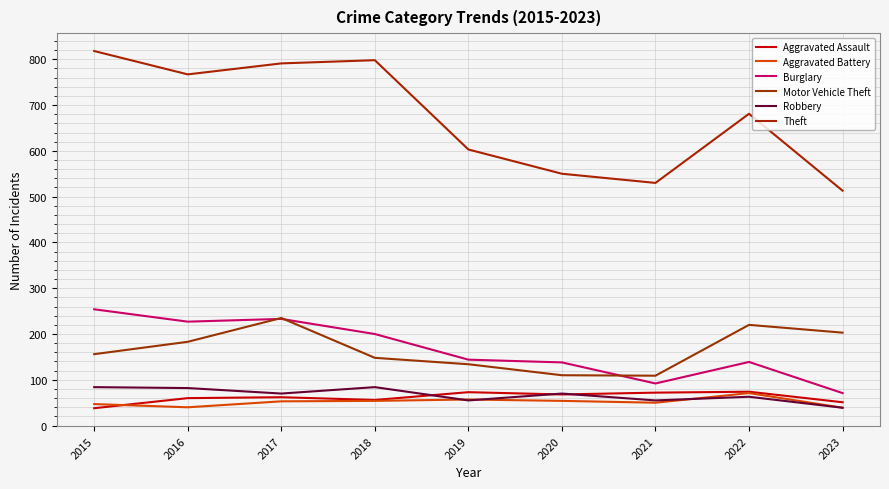

Between 2018 and 2019, which series saw the biggest shift?

Theft